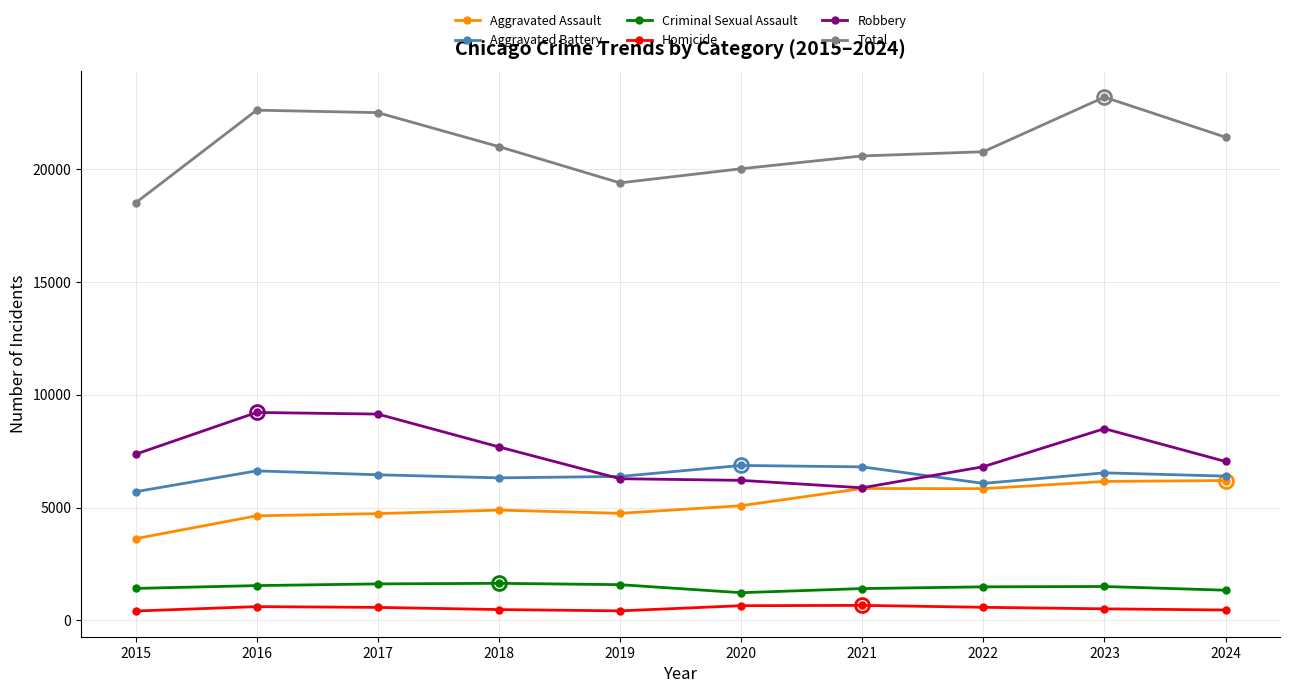

Rank the series by their maximum value, from lowest to highest.

Homicide, Criminal Sexual Assault, Aggravated Assault, Aggravated Battery, Robbery, Total